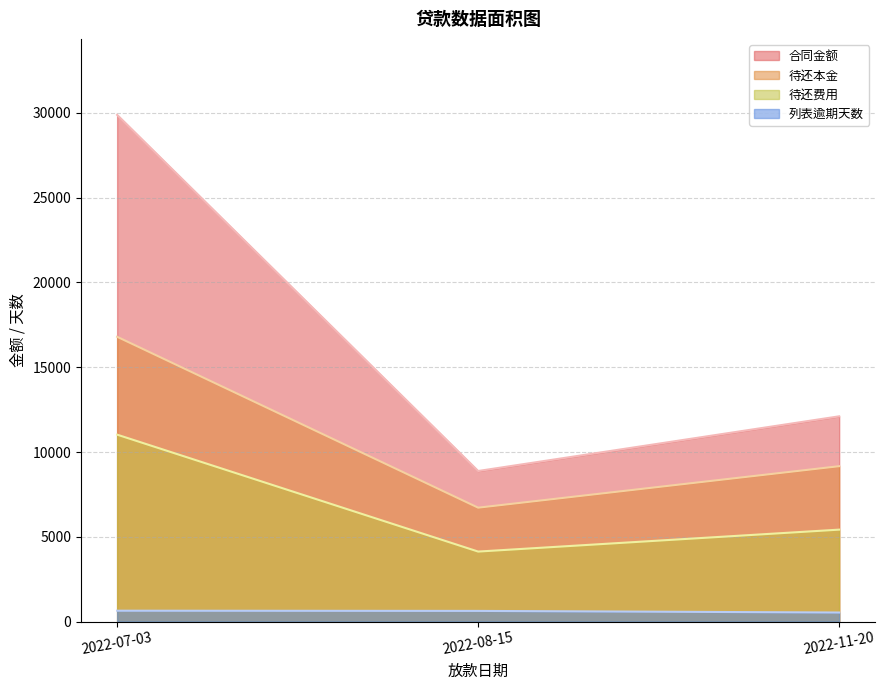

What is the approximate value of 待还费用 at 2022-11-20?

5420.6